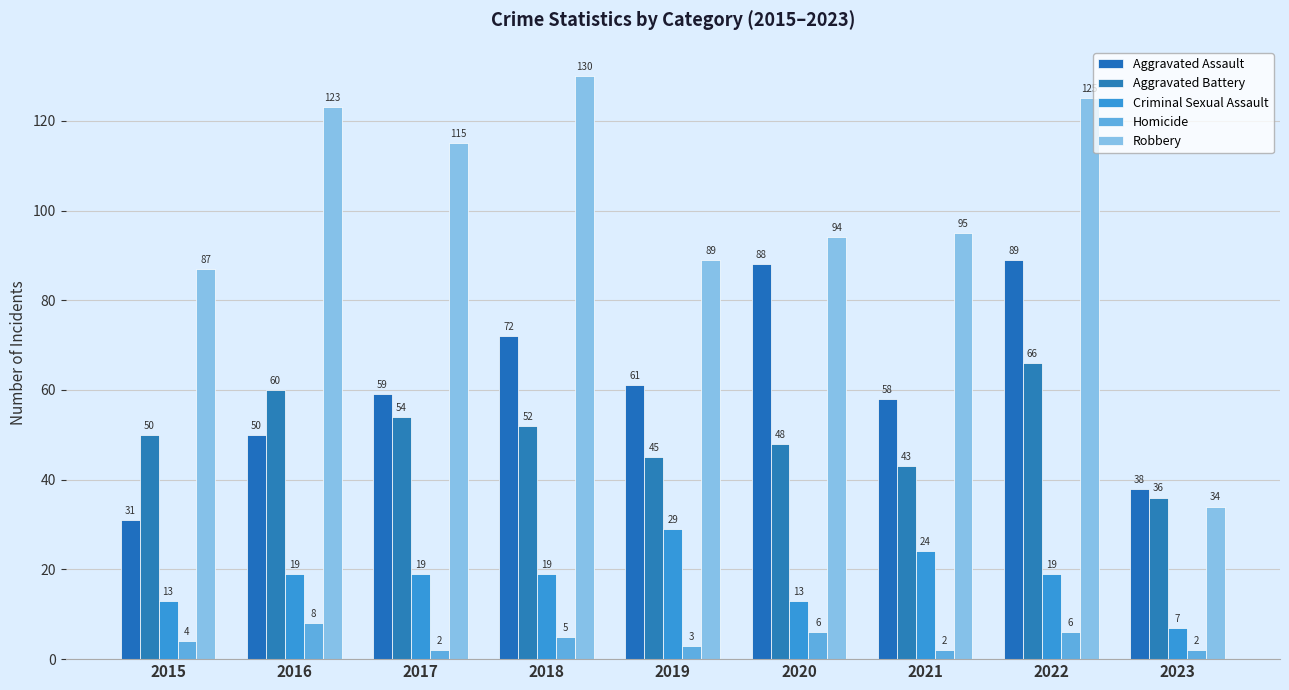

How many Homicide values are between 2 and 6?

8